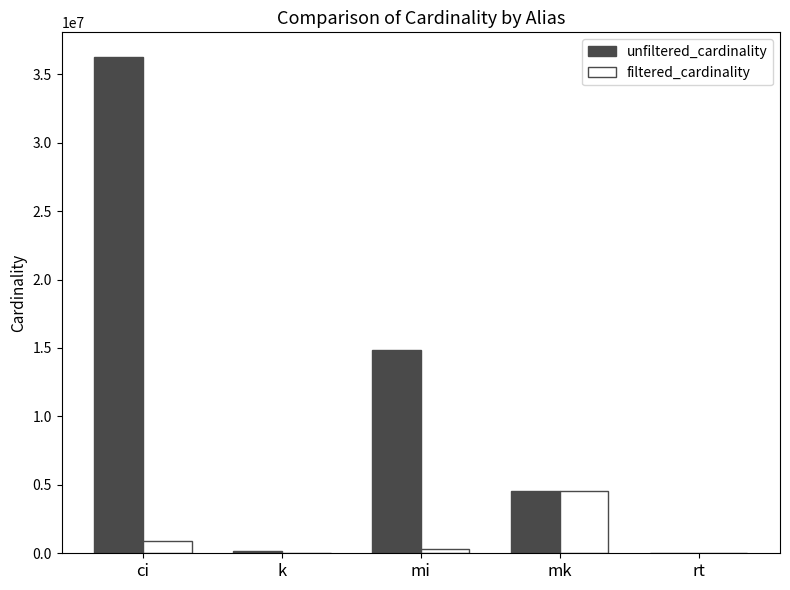

What is the sum of the unfiltered_cardinality values at mk and ci?

40768274